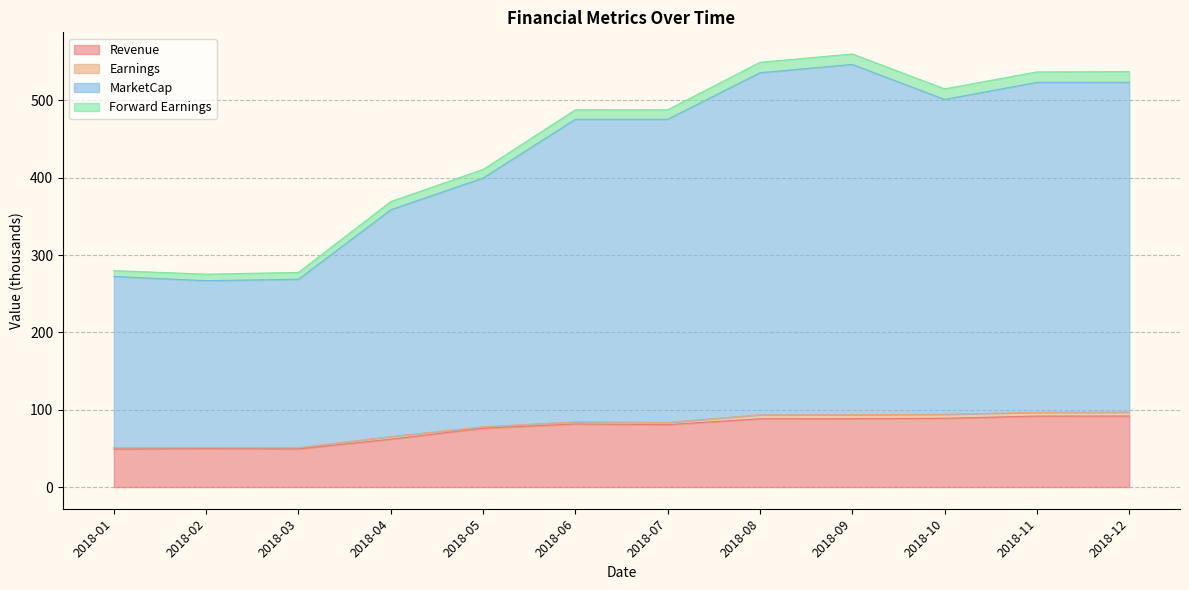

What is the minimum value for Revenue?

49.2